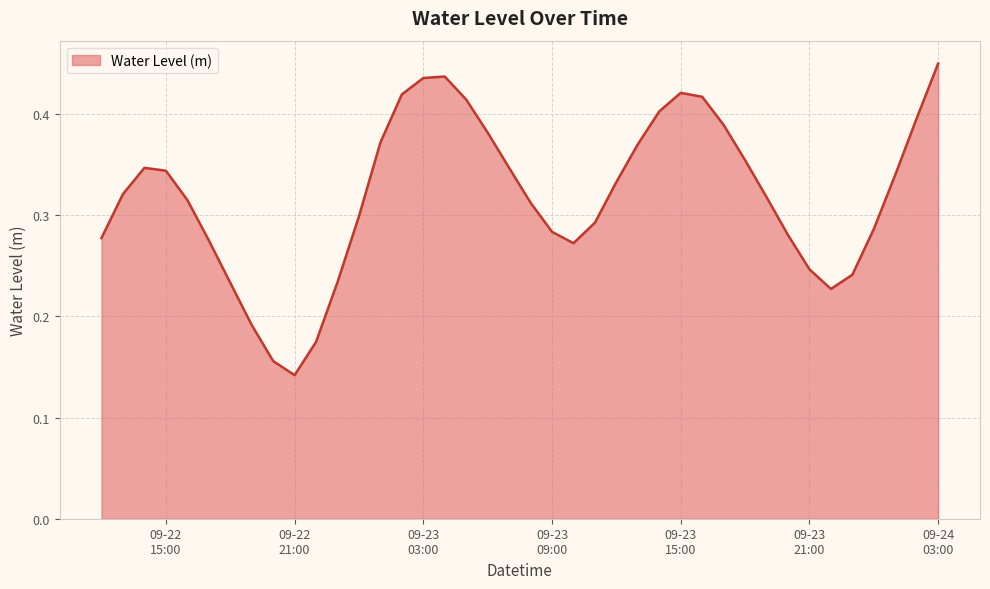

Reading right to left, transcribe all the data shown in this chart.

0.5	0.4	0.3	0.3	0.2	0.2	0.2	0.3	0.3	0.4	0.4	0.4	0.4	0.4	0.4	0.3	0.3	0.3	0.3	0.3	0.3	0.4	0.4	0.4	0.4	0.4	0.4	0.3	0.2	0.2	0.1	0.2	0.2	0.2	0.3	0.3	0.3	0.3	0.3	0.3